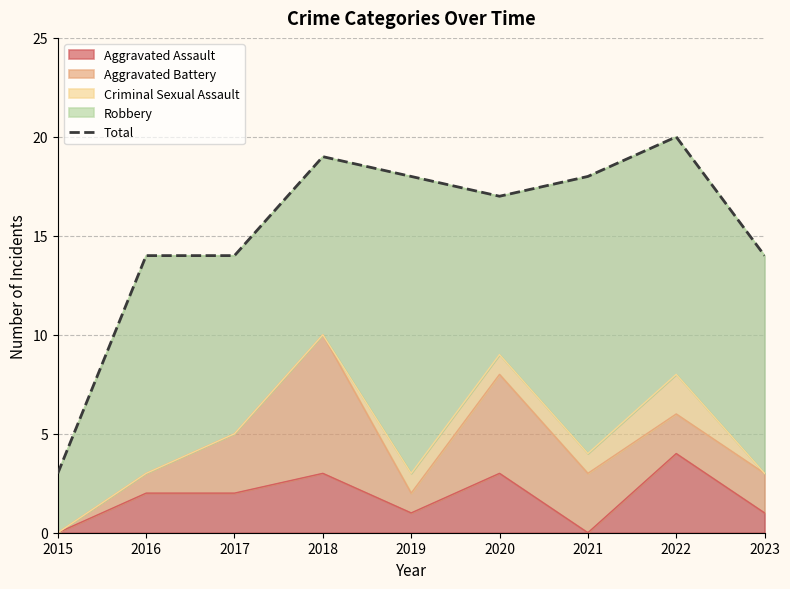

How many interior local valleys (lower than both neighbors) does the data have?

1